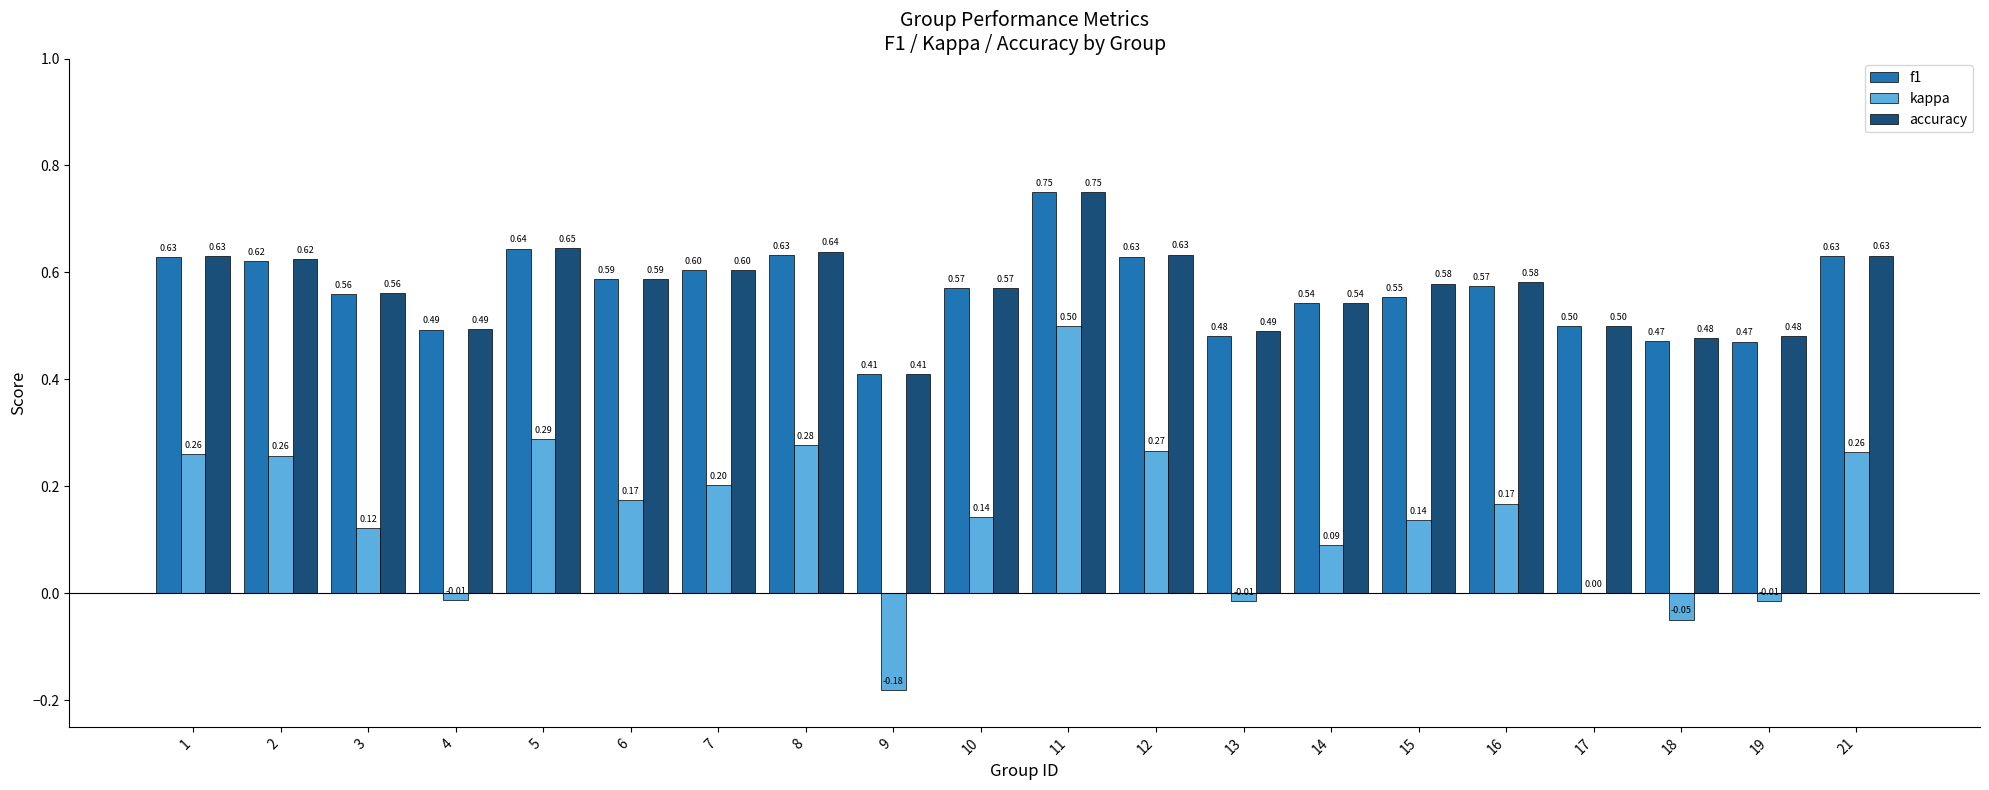

What is the sum of all accuracy values?

11.4